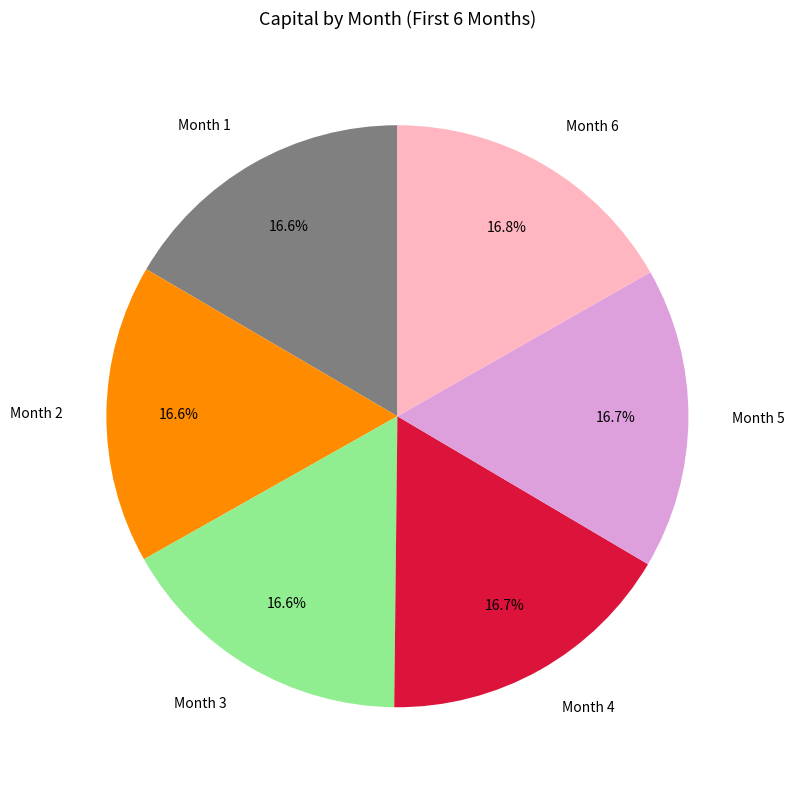

Is there any slice that represents more than half of the pie?

No